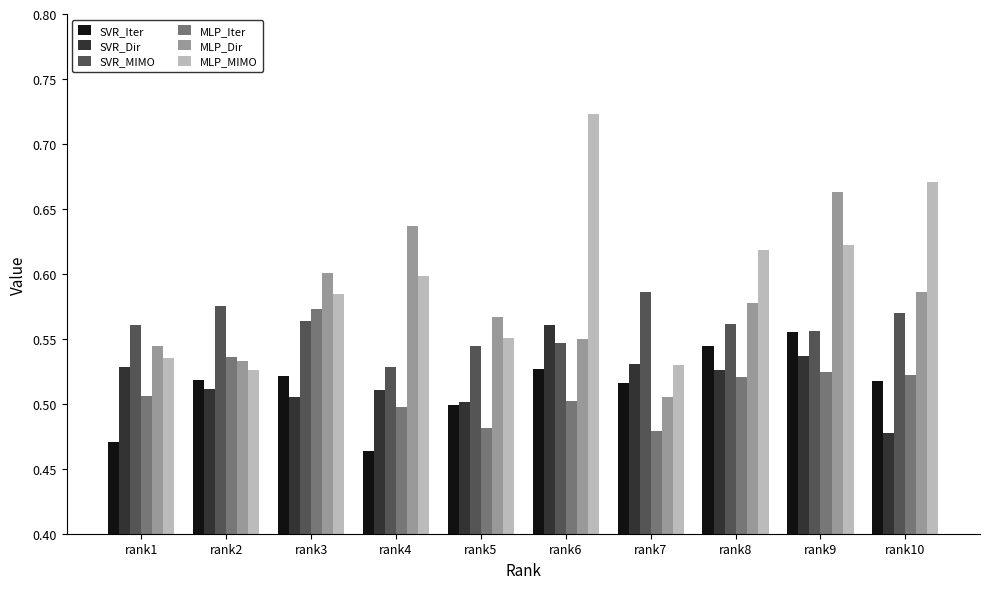

What are all the series names shown in the legend?

SVR_Iter, SVR_Dir, SVR_MIMO, MLP_Iter, MLP_Dir, MLP_MIMO